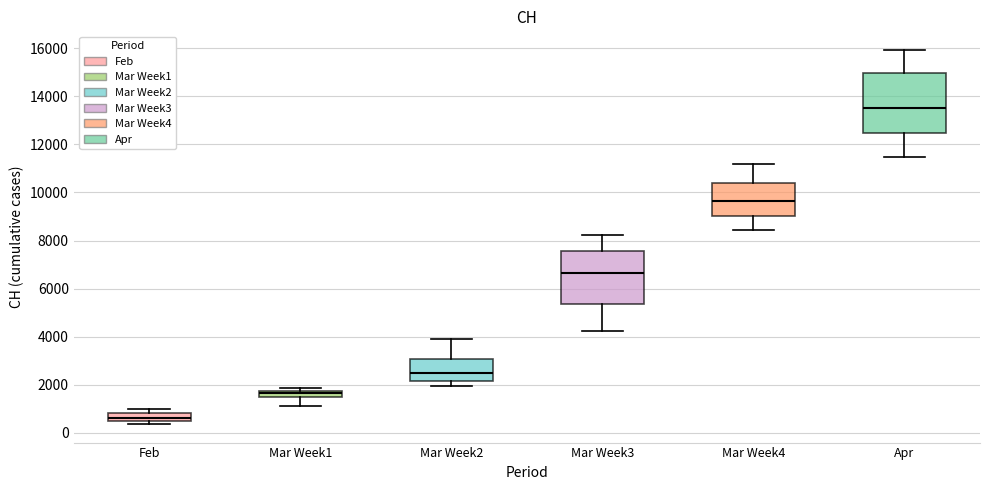

Which box is the tallest, from its lower edge to its upper edge?

Apr